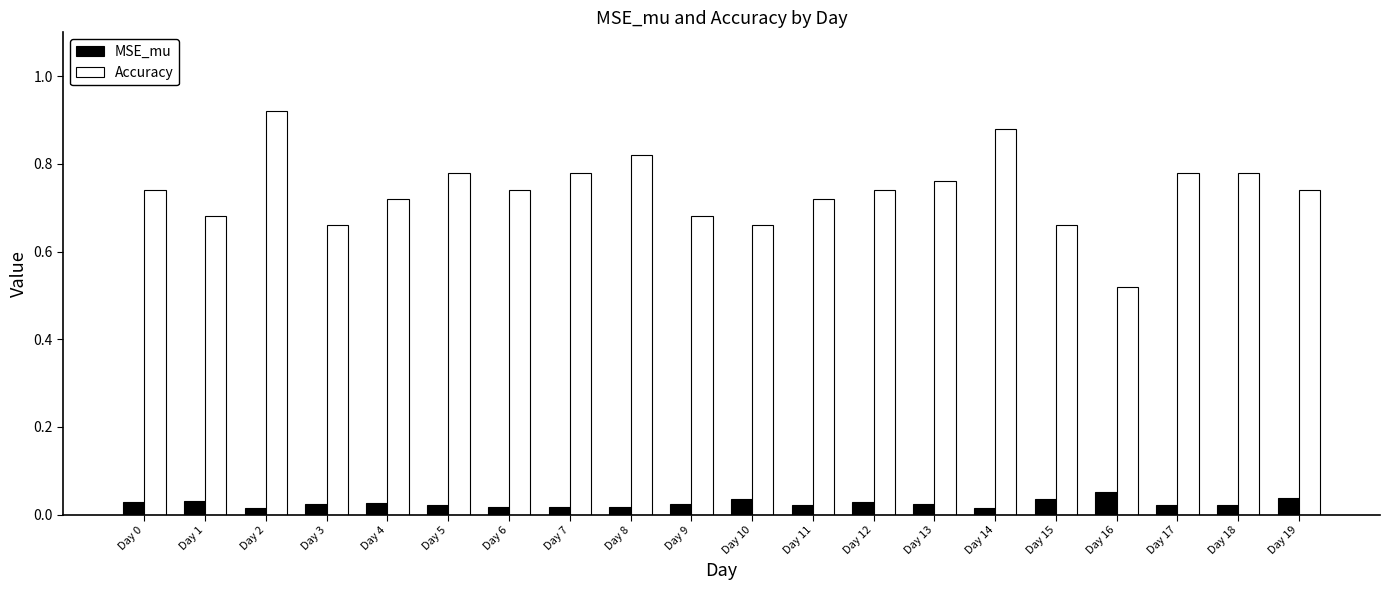

At how many categories does at least one series exceed 0?

20